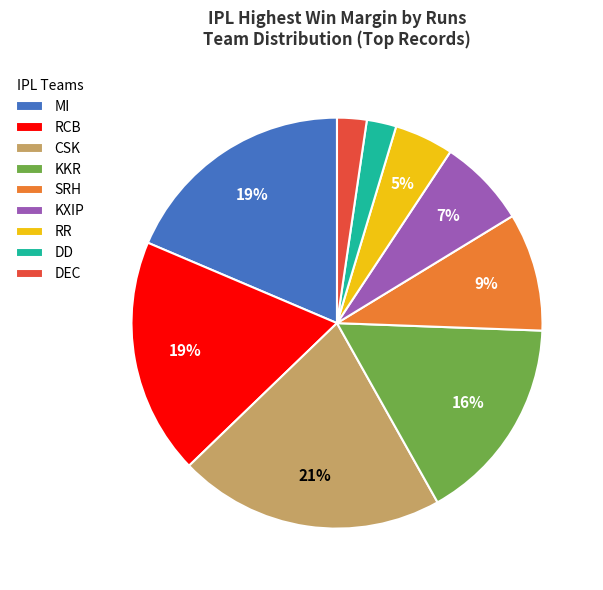

What percentage is the KXIP slice, to the nearest percent?

7%